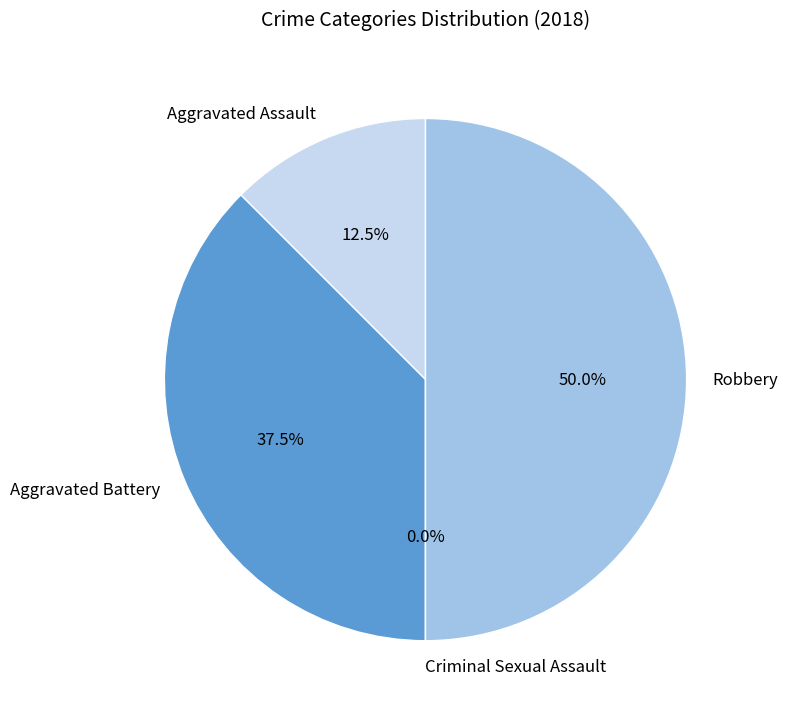

What percentage is the Aggravated Battery slice, to the nearest percent?

38%